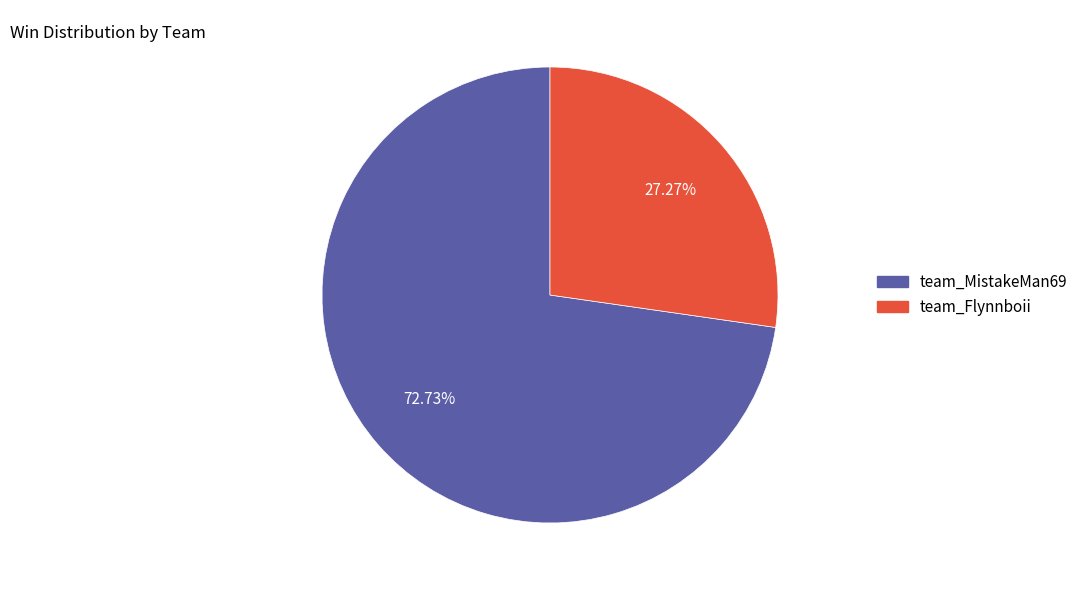

How much of the chart is everything except team_Flynnboii?

72.7%